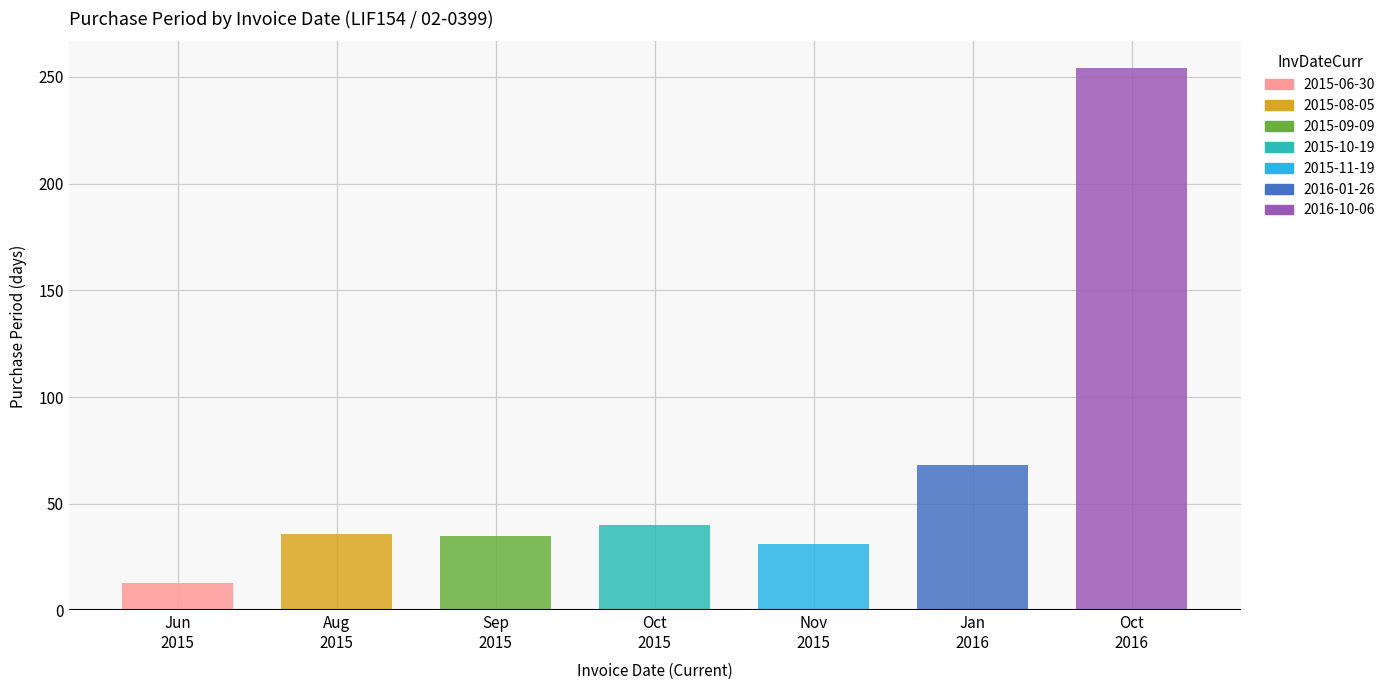

Reading right to left, what are all the values shown in this chart?

2016-10-06=254	2016-01-26=68	2015-11-19=31	2015-10-19=40	2015-09-09=35	2015-08-05=36	2015-06-30=13